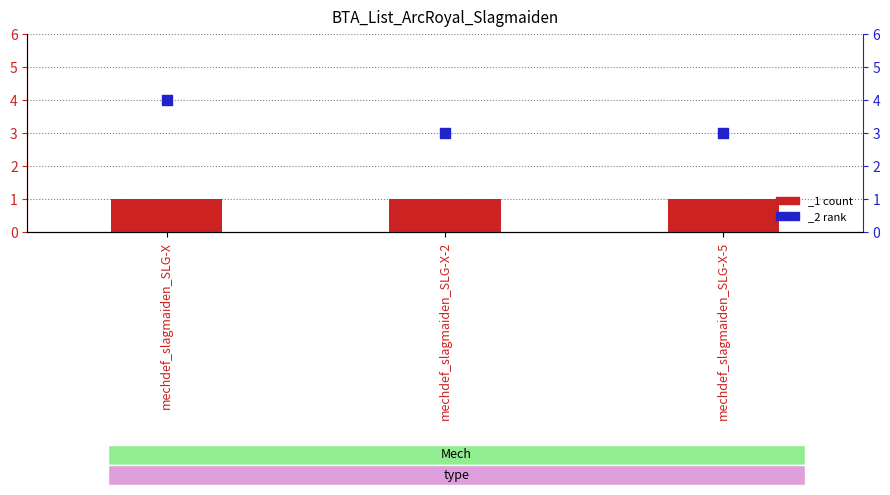

Between mechdef_slagmaiden_SLG-X-2 and mechdef_slagmaiden_SLG-X, which is larger?

mechdef_slagmaiden_SLG-X